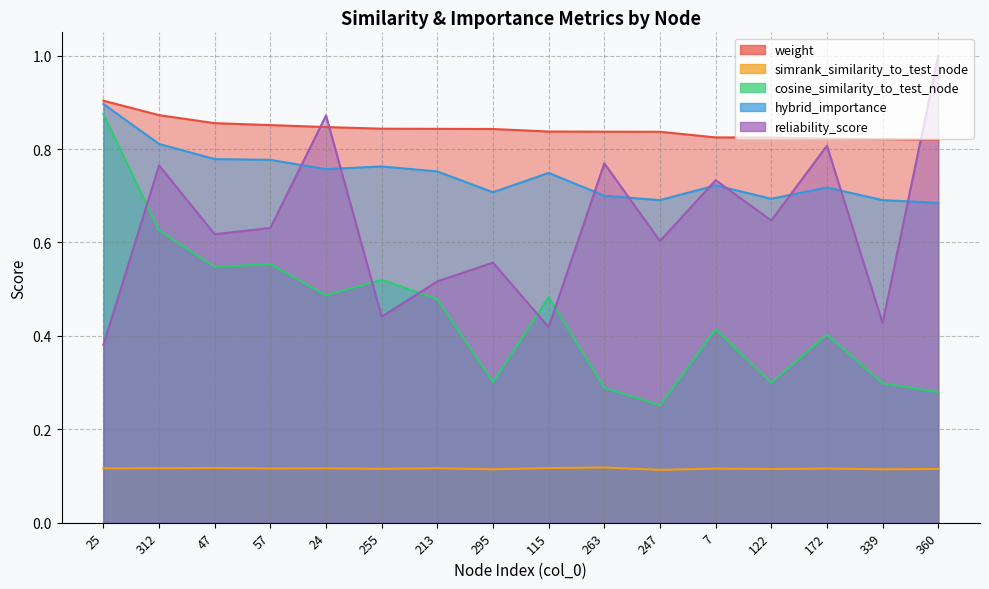

What is the spread (max minus min) of values at 47?

0.7